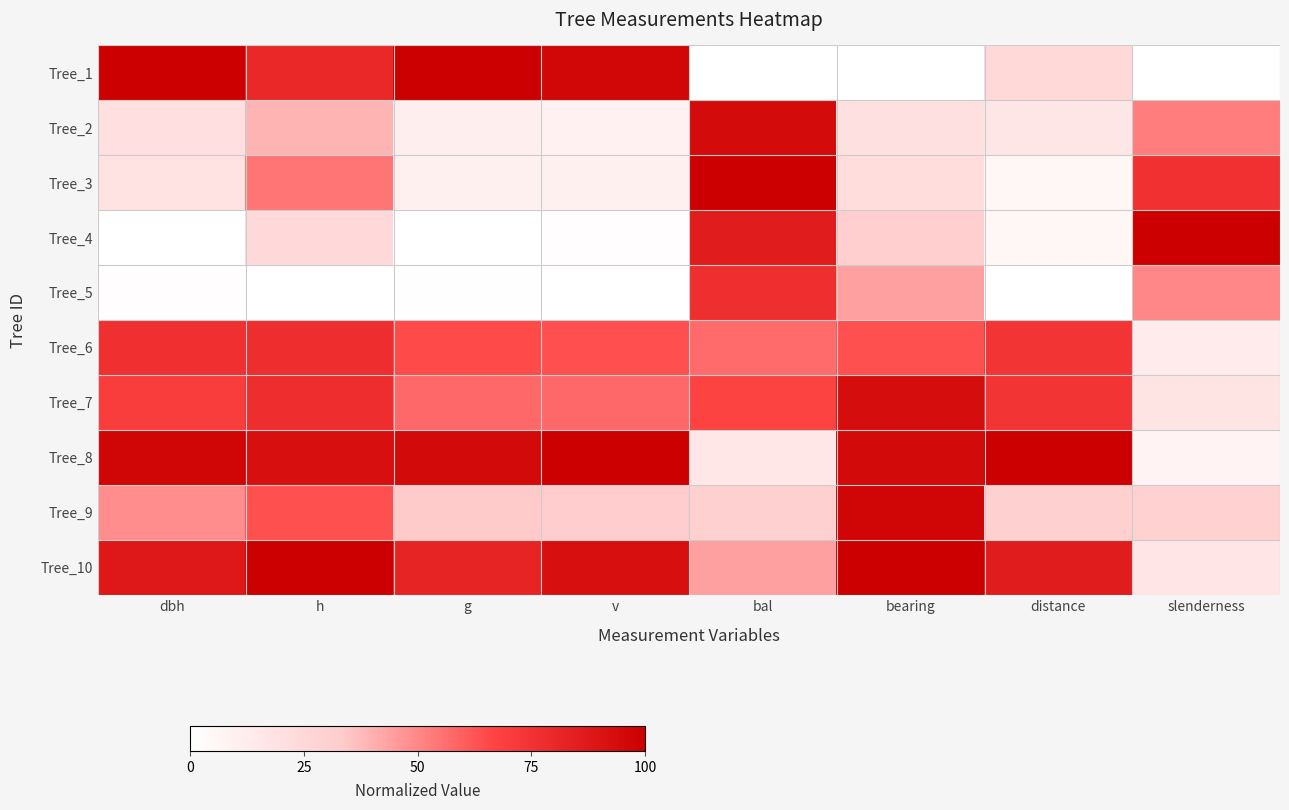

At g, list the series in order from largest to smallest.

Tree_1, Tree_8, Tree_10, Tree_6, Tree_7, Tree_9, Tree_2, Tree_3, Tree_5, Tree_4